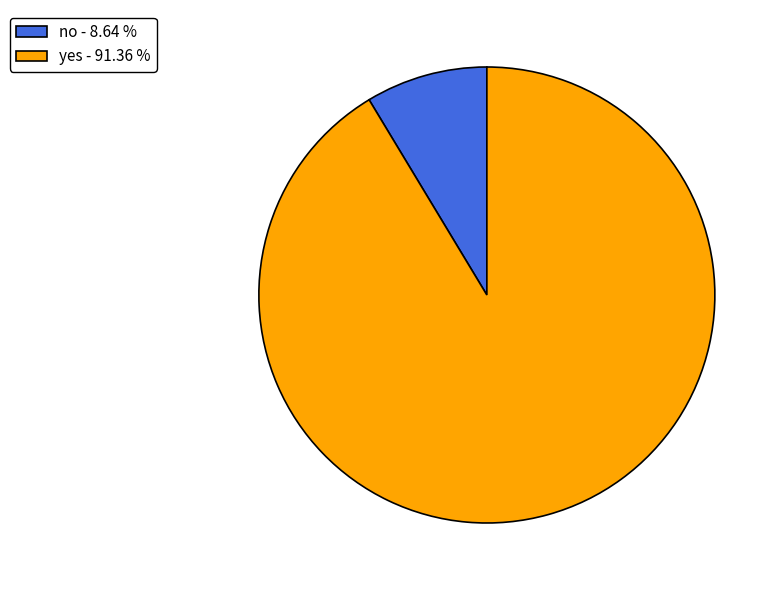

The no slice represents 1% of the pie. True or false?

False